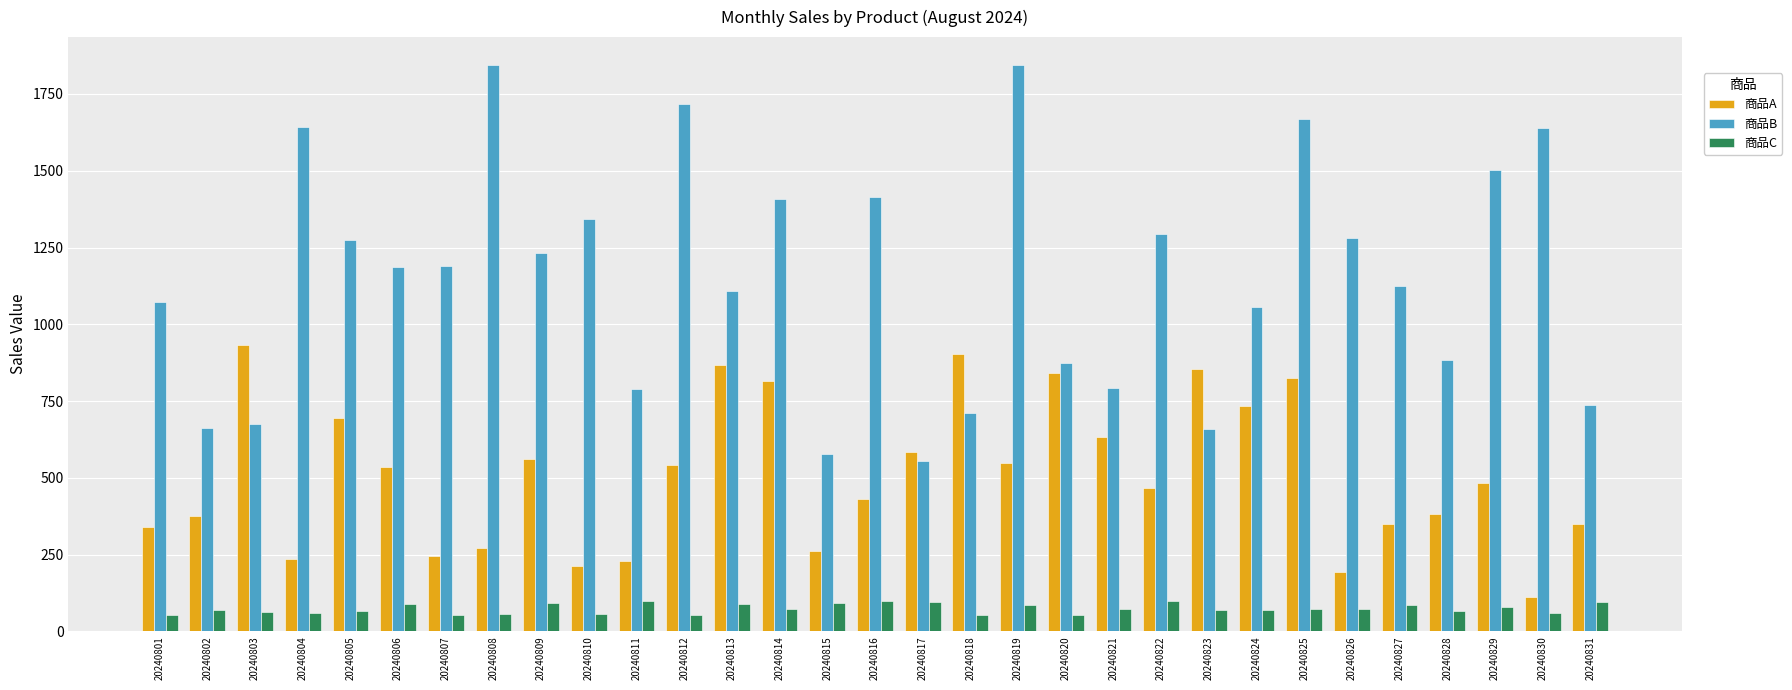

Rank the series by their maximum value, from lowest to highest.

商品C, 商品A, 商品B